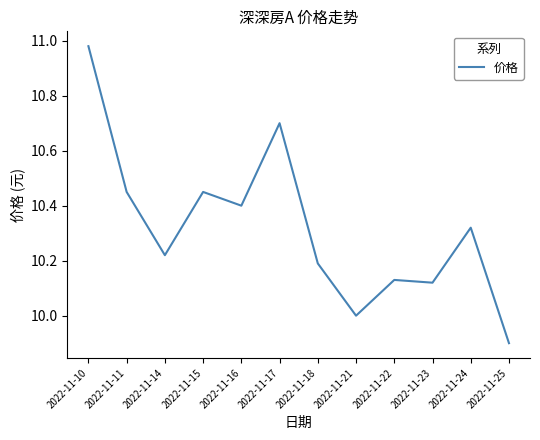

Approximately how many times larger is the value at 2022-11-17 compared to 2022-11-23?

1.1